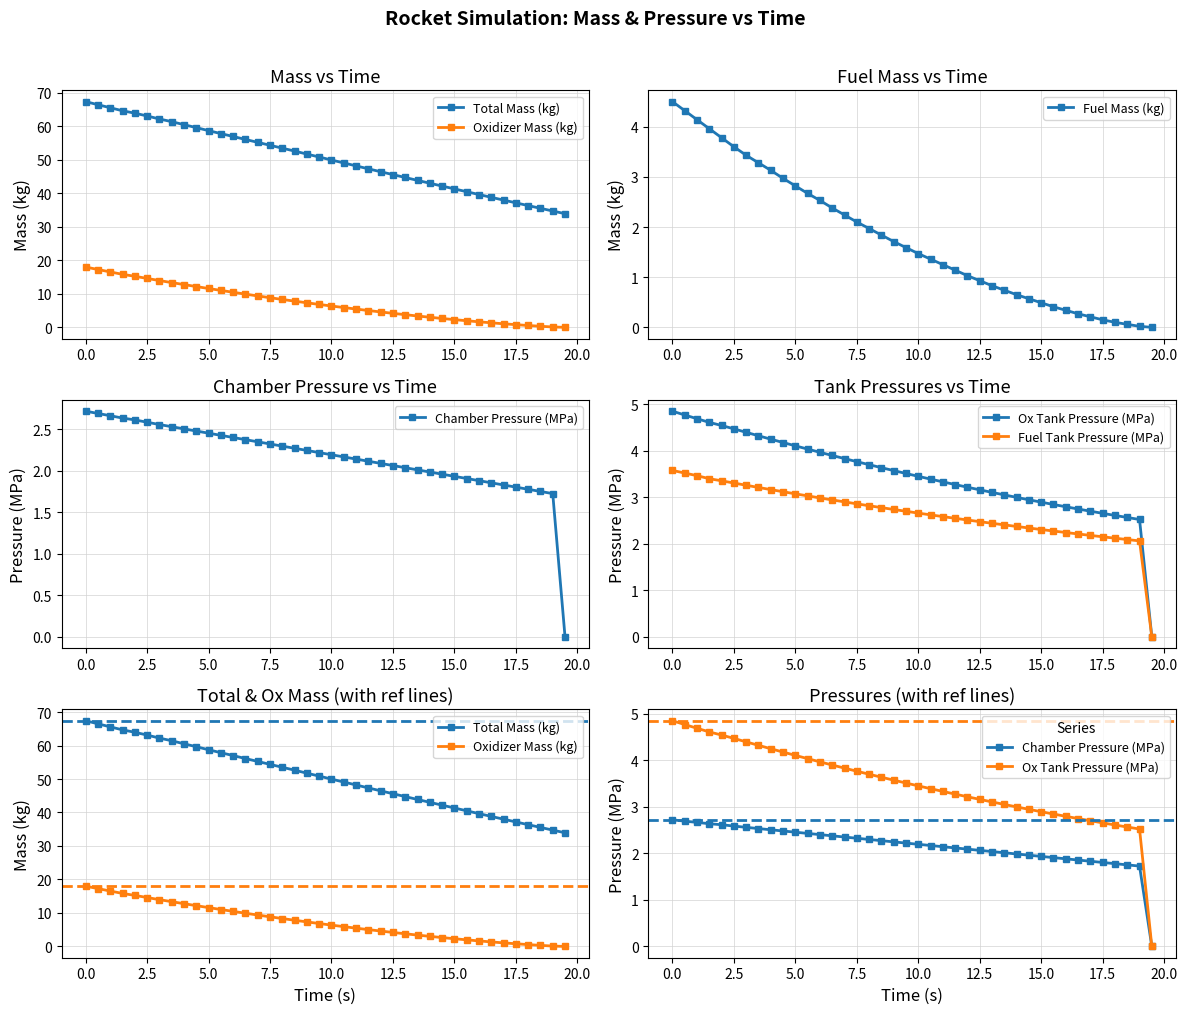

How many values in the Fuel Tank Pressure (MPa) series are below 2?

1